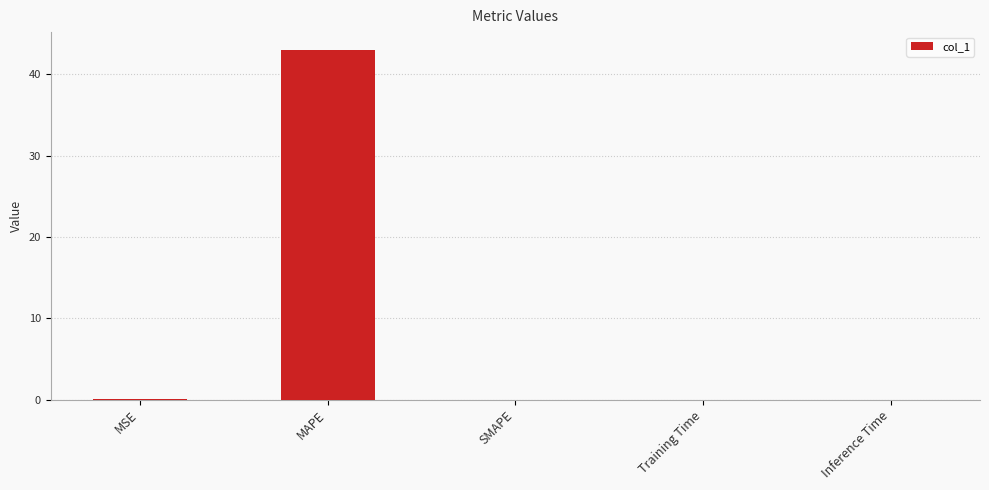

True or false: the data shows 0.0 at SMAPE.

True